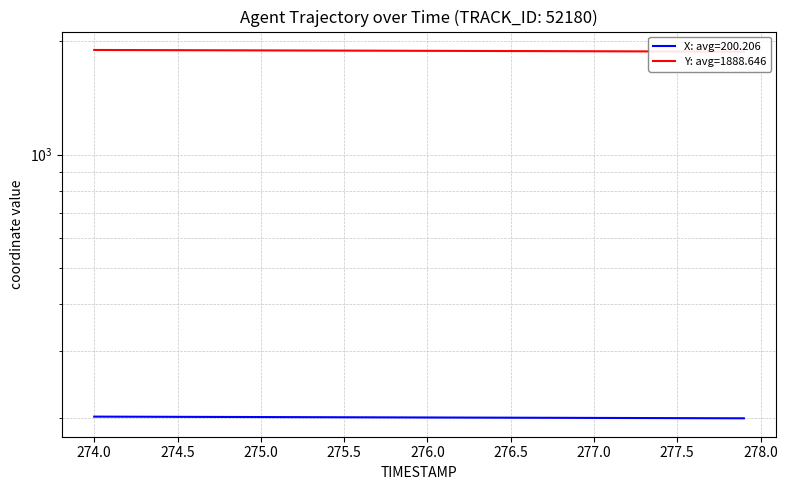

How many lines are shown in the chart?

2